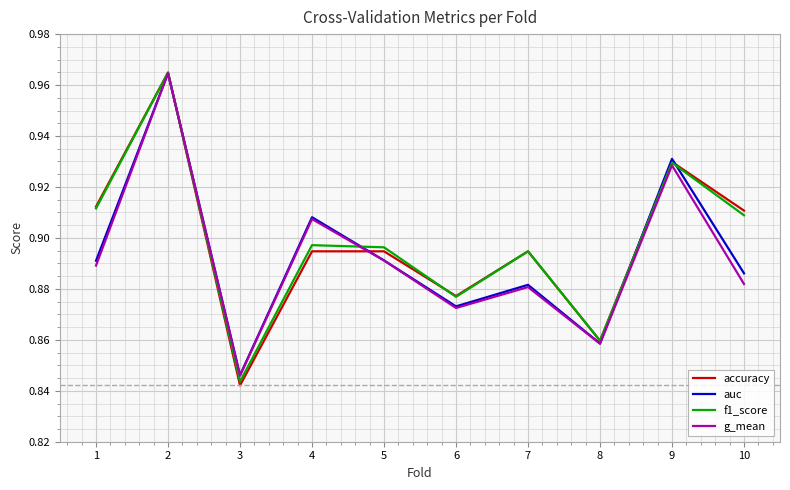

Between 5 and 9, which series saw the biggest shift?

auc